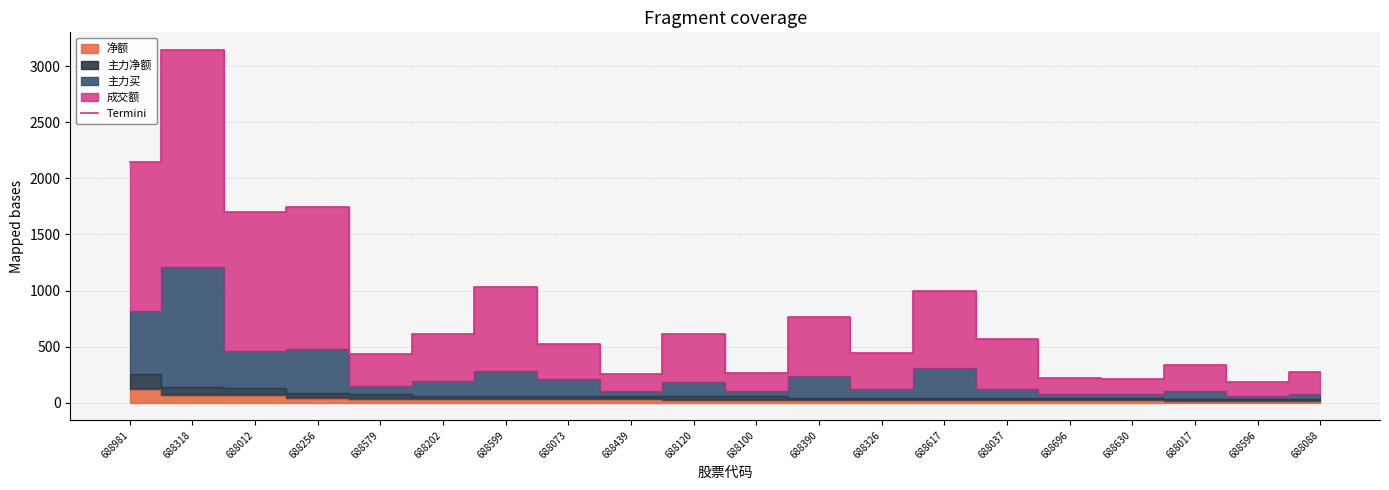

How many values are below 569?

10